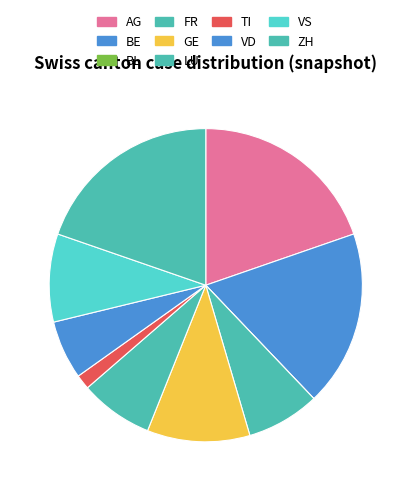

Count the number of slices in the pie.

10